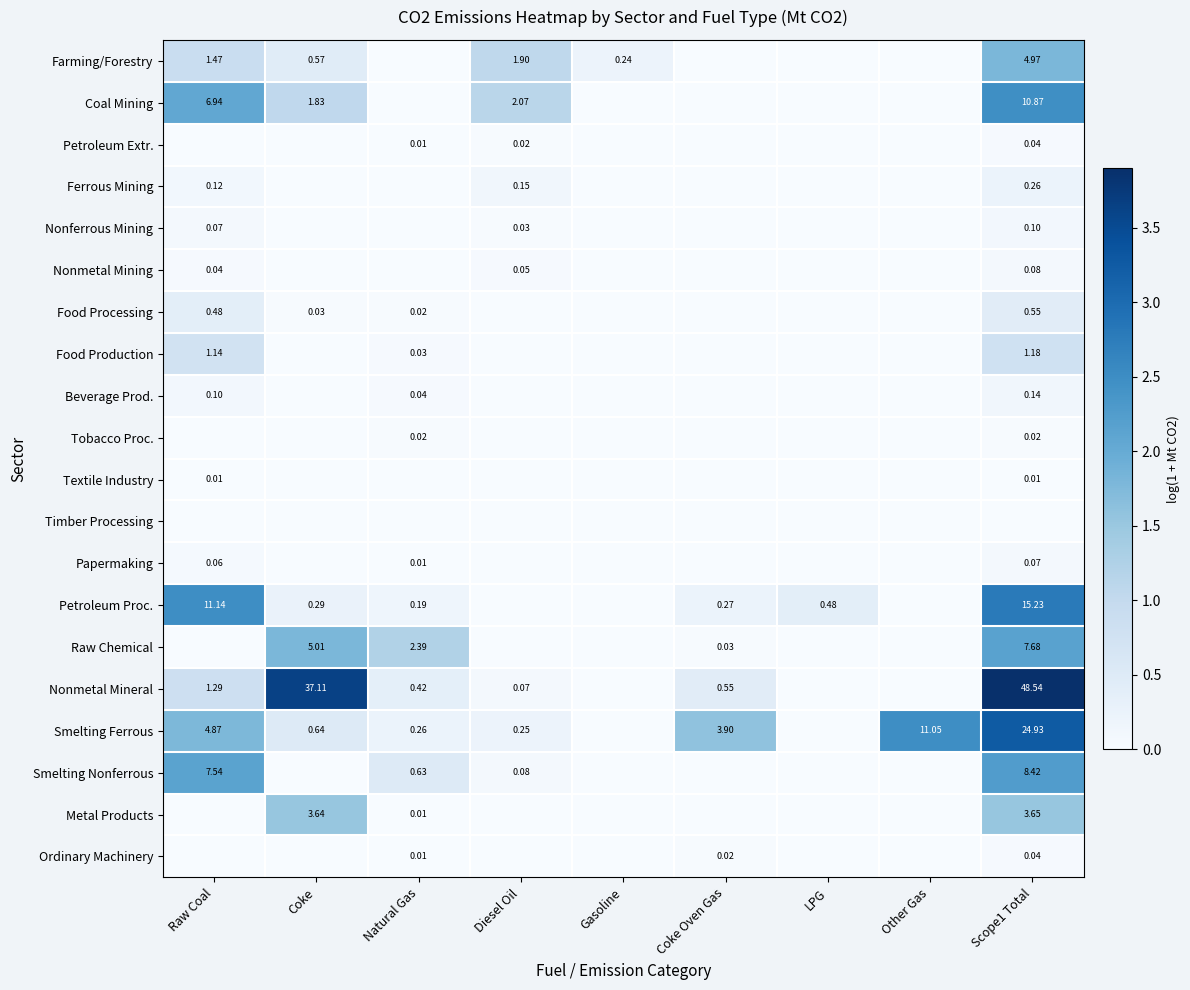

Is it true that Petroleum Proc. equals 0.0 at Gasoline?

True